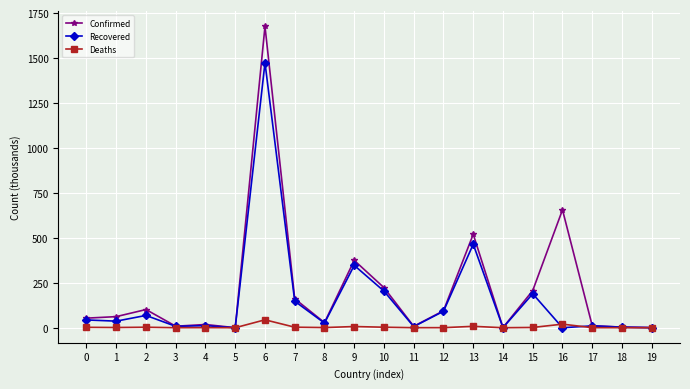

Rank the series by their average value, from lowest to highest.

Deaths, Recovered, Confirmed